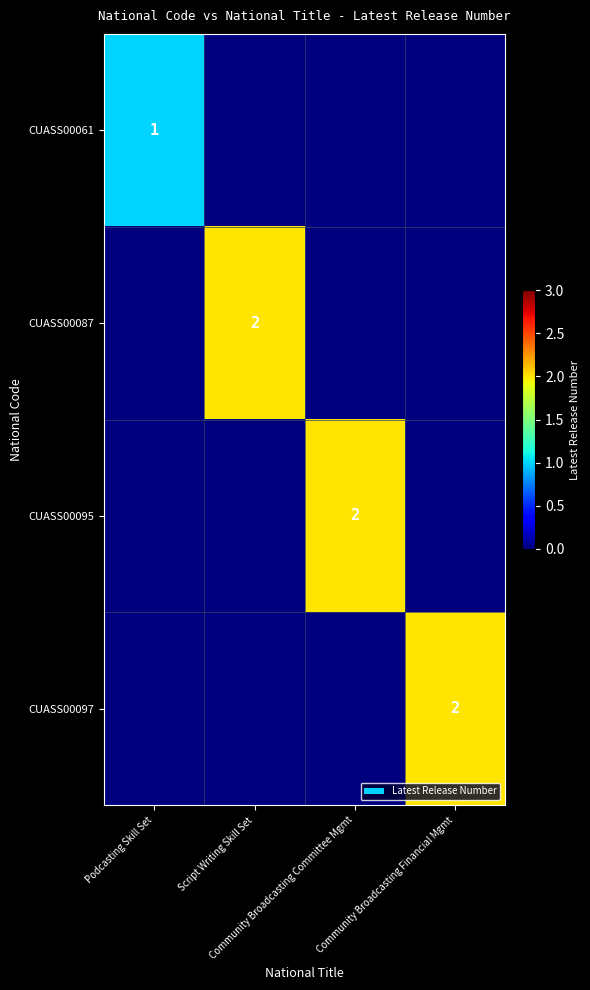

Where is CUASS00087 nearest to the value 1?

Podcasting Skill Set